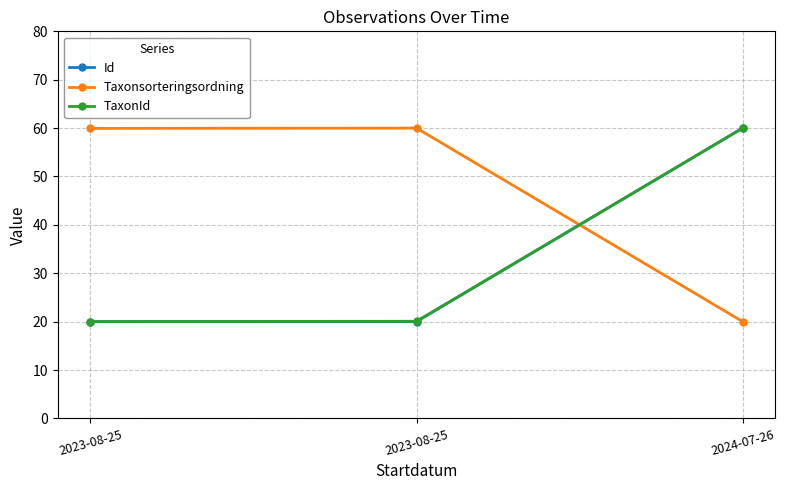

What is the label of the 1st point from the left?

2023-08-25